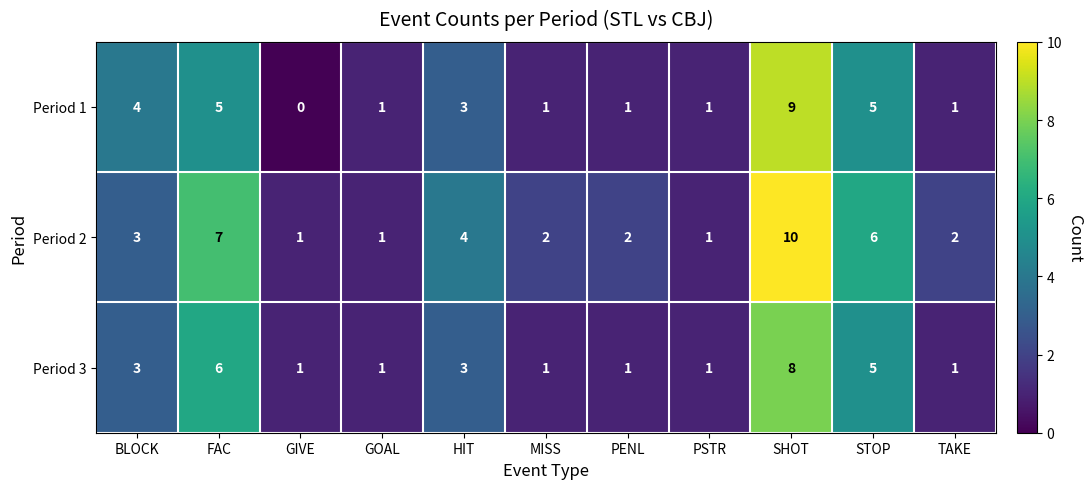

True or false: Period 1 has a value of 6 at BLOCK.

False